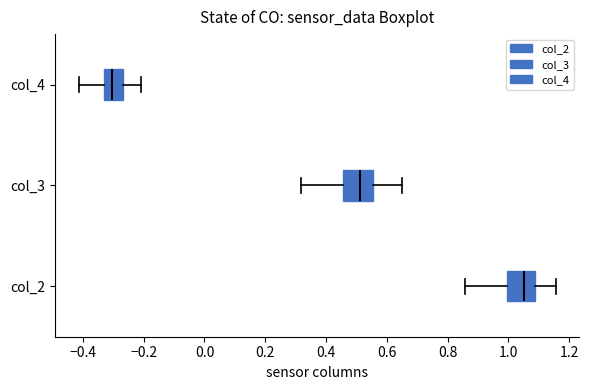

Reading bottom to top, read every box against the x-axis: the position of its median line, the range the box covers, and the ends of its whiskers. The values are not printed on the chart, so give them approximately, as read against the axis.

col_2: median 1.06, box 1.00 to 1.08, whiskers 0.86 to 1.16
col_3: median 0.52, box 0.46 to 0.56, whiskers 0.32 to 0.64
col_4: median -0.30, box -0.34 to -0.26, whiskers -0.42 to -0.20